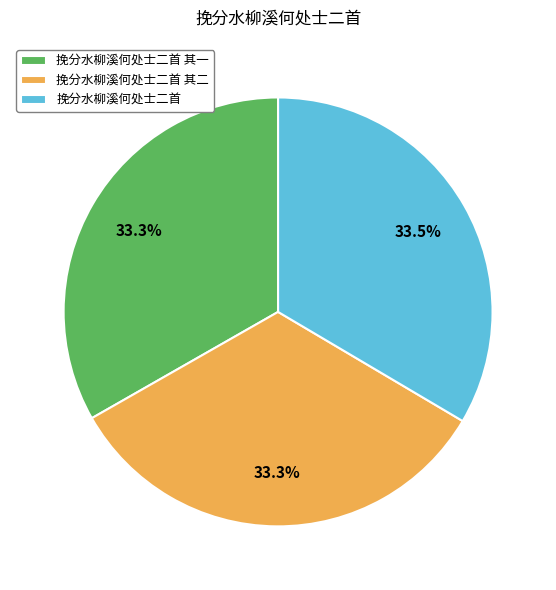

Does any single category account for the majority?

No